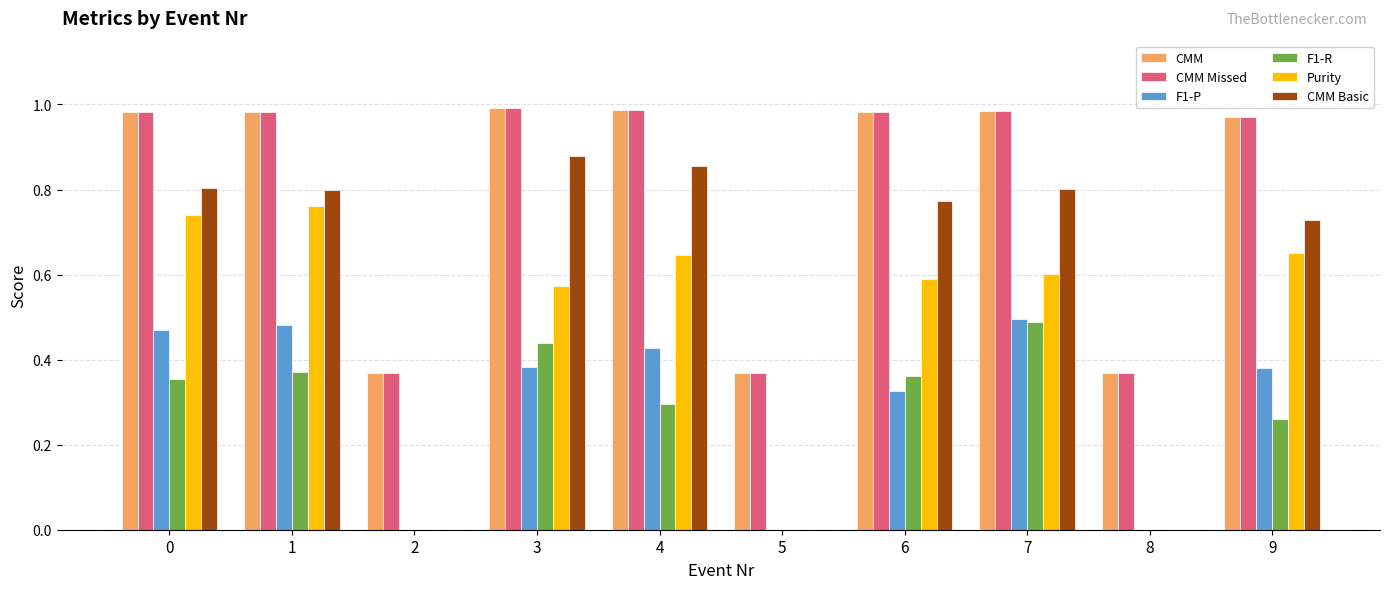

What is the difference between the Purity values at 0 and 7?

0.1